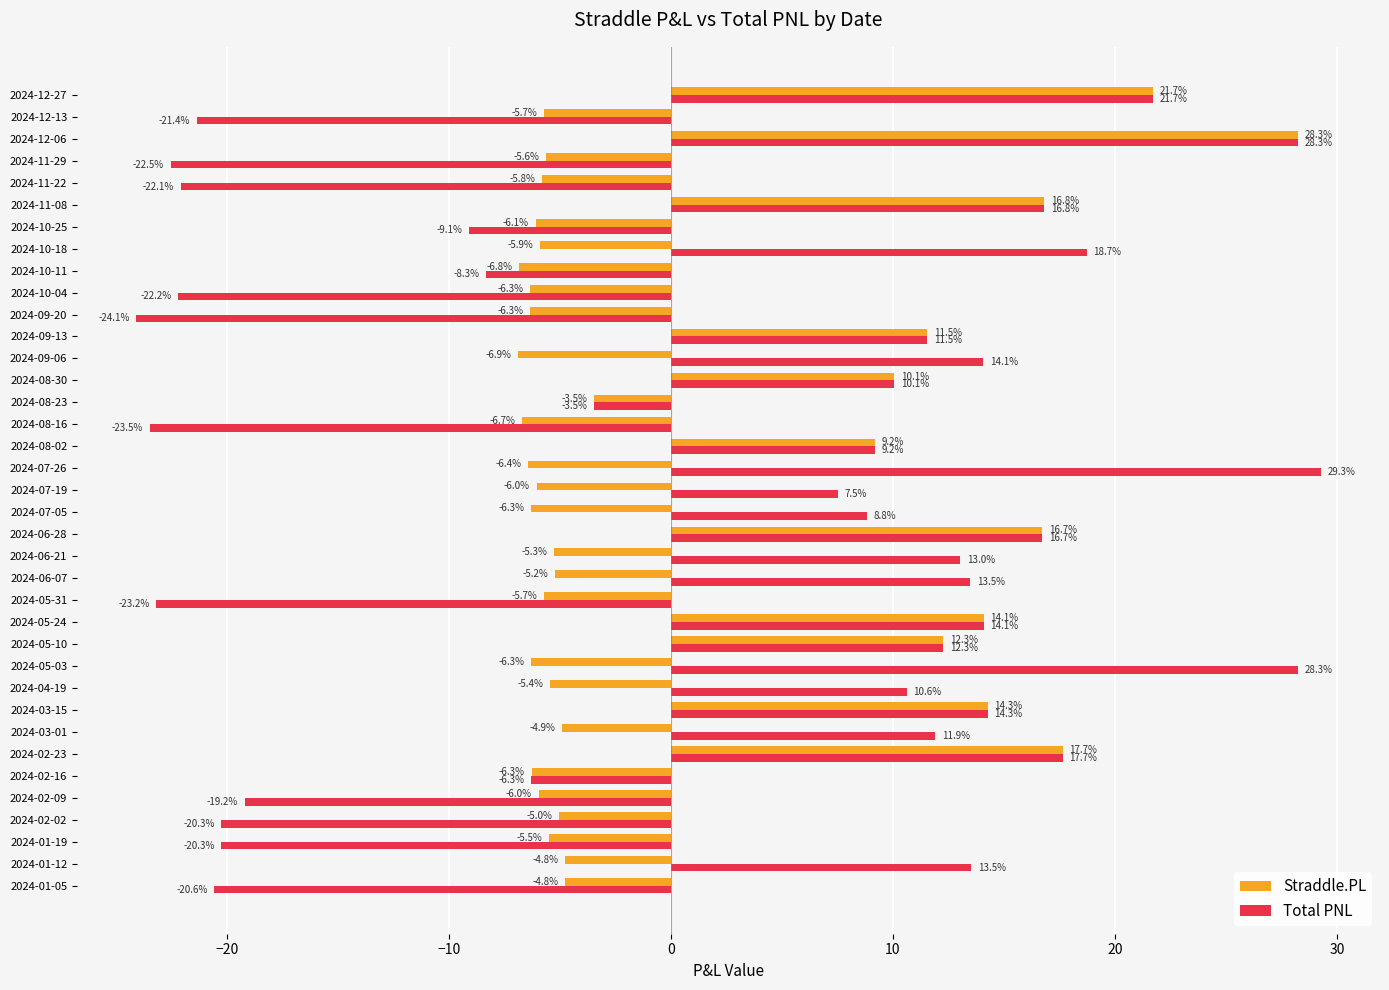

Which category has the highest value in the Straddle.PL series?

2024-12-06